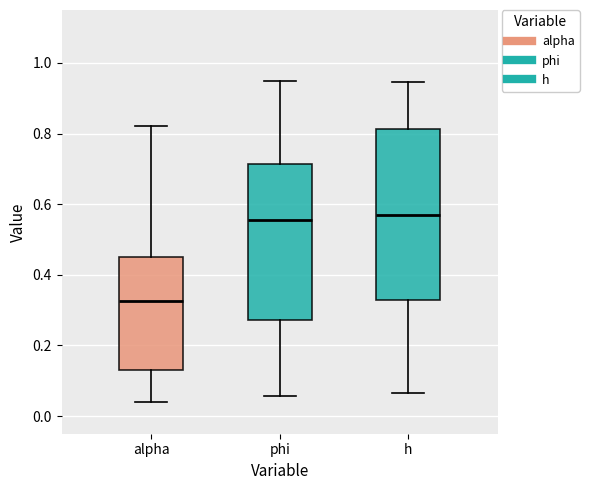

Reading left to right, read every box against the y-axis: the position of its median line, the range the box covers, and the ends of its whiskers. The values are not printed on the chart, so give them approximately, as read against the axis.

alpha: median 0.32, box 0.14 to 0.46, whiskers 0.04 to 0.82
phi: median 0.56, box 0.28 to 0.72, whiskers 0.06 to 0.94
h: median 0.56, box 0.32 to 0.82, whiskers 0.06 to 0.94